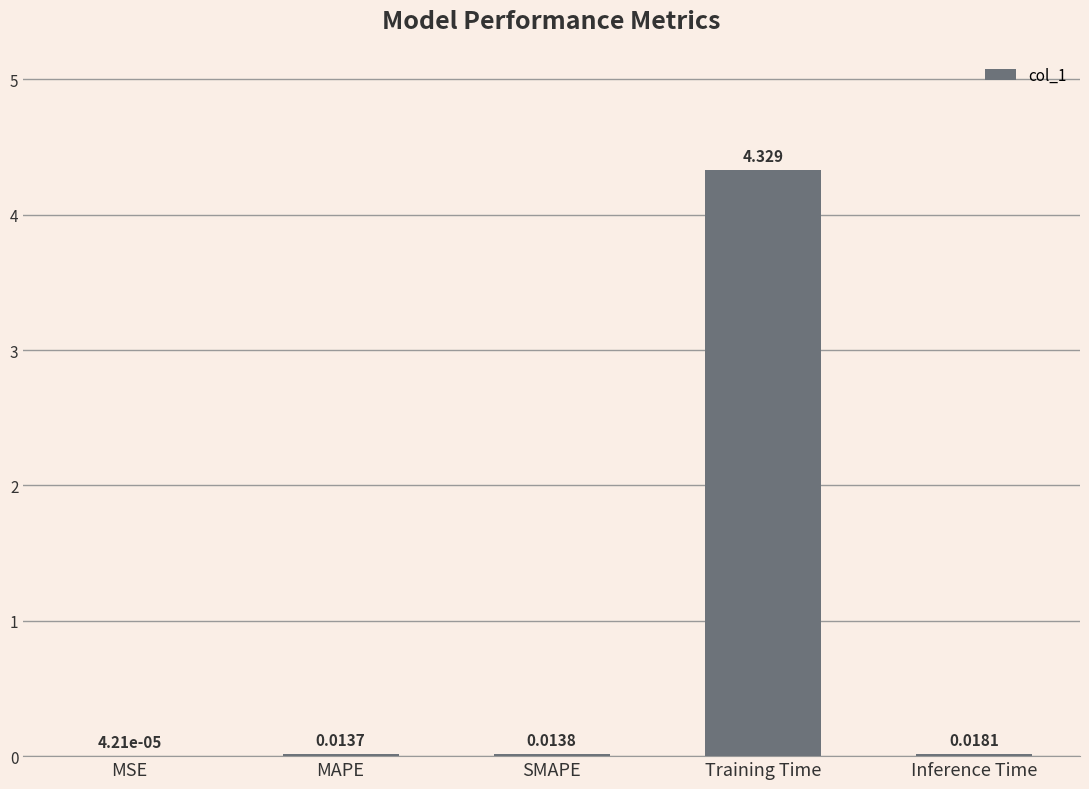

Where is the data nearest to the value 2?

Inference Time